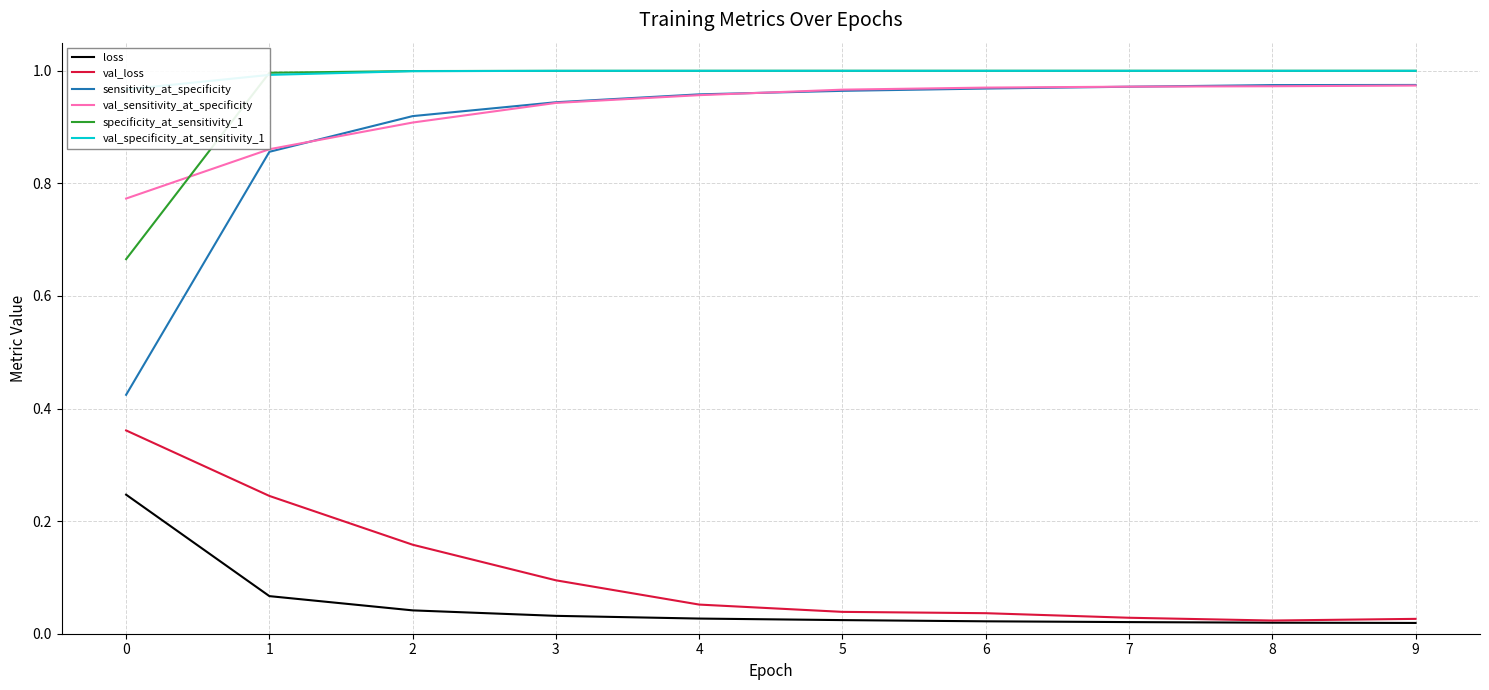

Which series has the largest range (max minus min)?

sensitivity_at_specificity